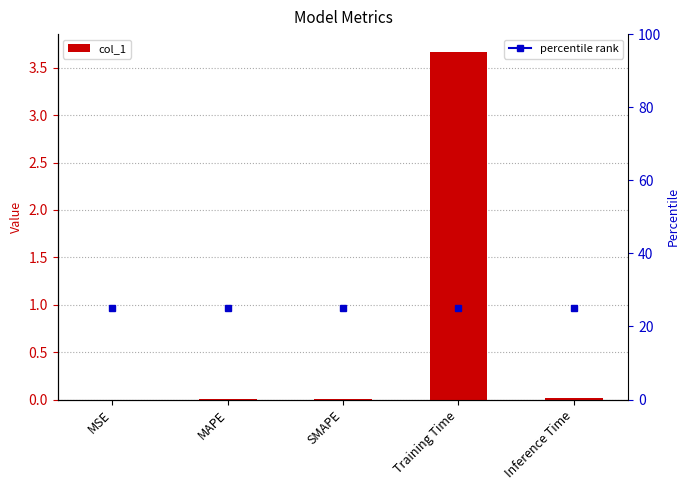

List the labels in order of value, smallest first.

MSE, SMAPE, MAPE, Inference Time, Training Time